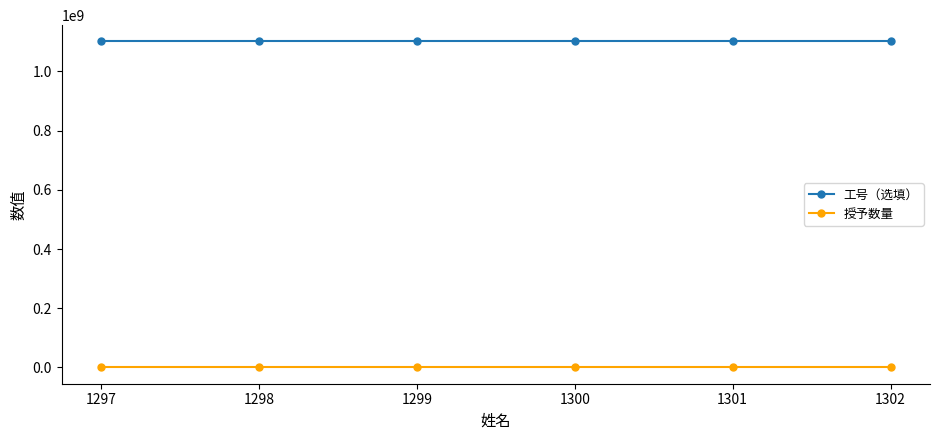

True or false: 授予数量 and 工号（选填） cross at least once.

False